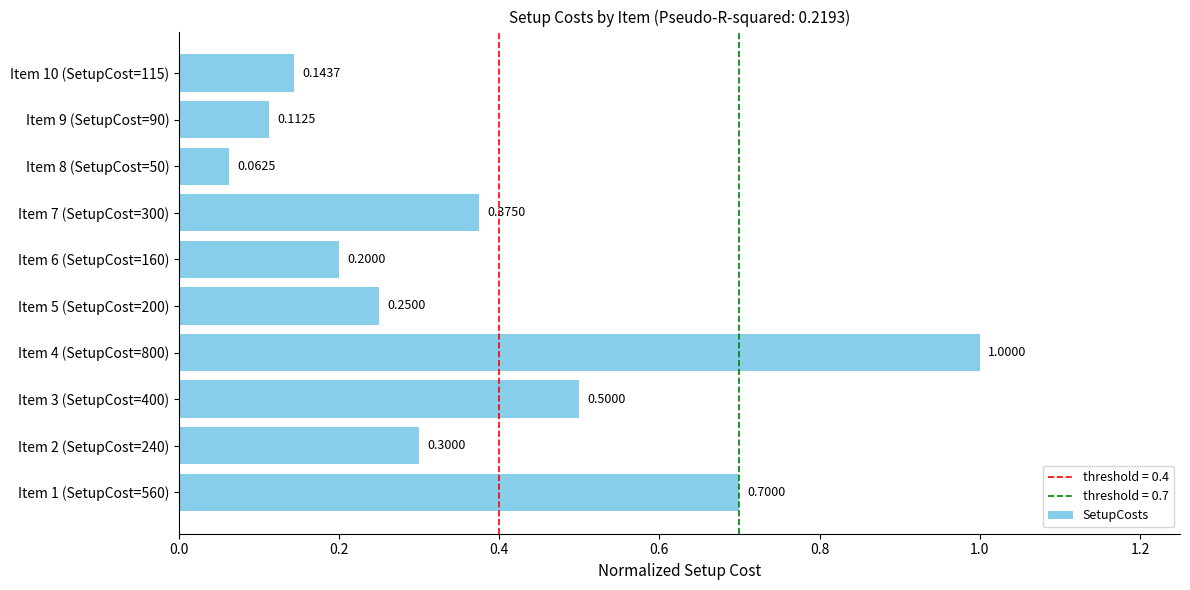

What is the sum of all values?

3.6